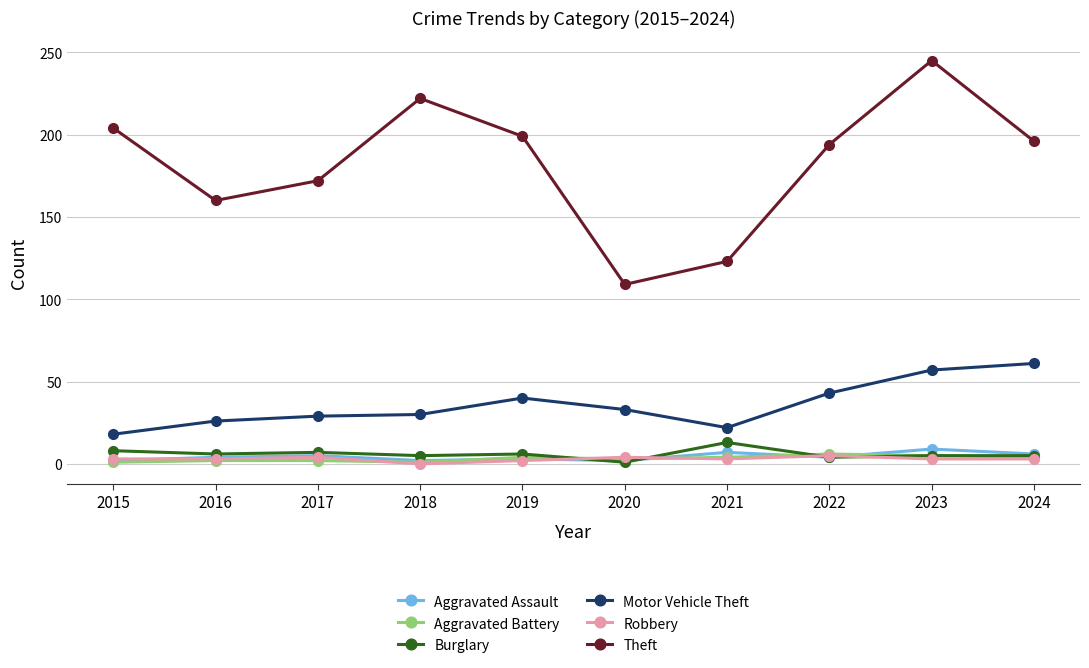

What are all the series names shown in the legend?

Aggravated Assault, Aggravated Battery, Burglary, Motor Vehicle Theft, Robbery, Theft